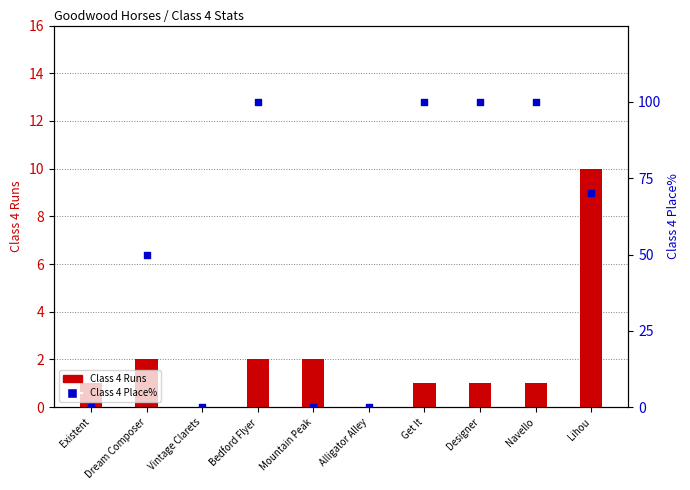

At how many categories does at least one series exceed 58?

5